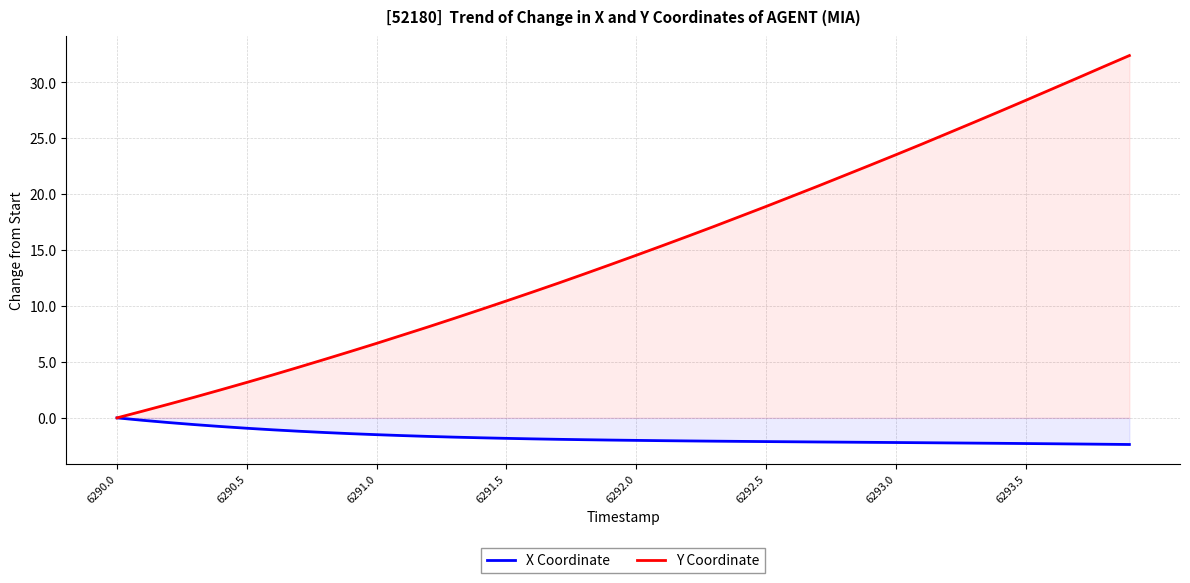

Which series has the largest range (max minus min)?

Y Coordinate